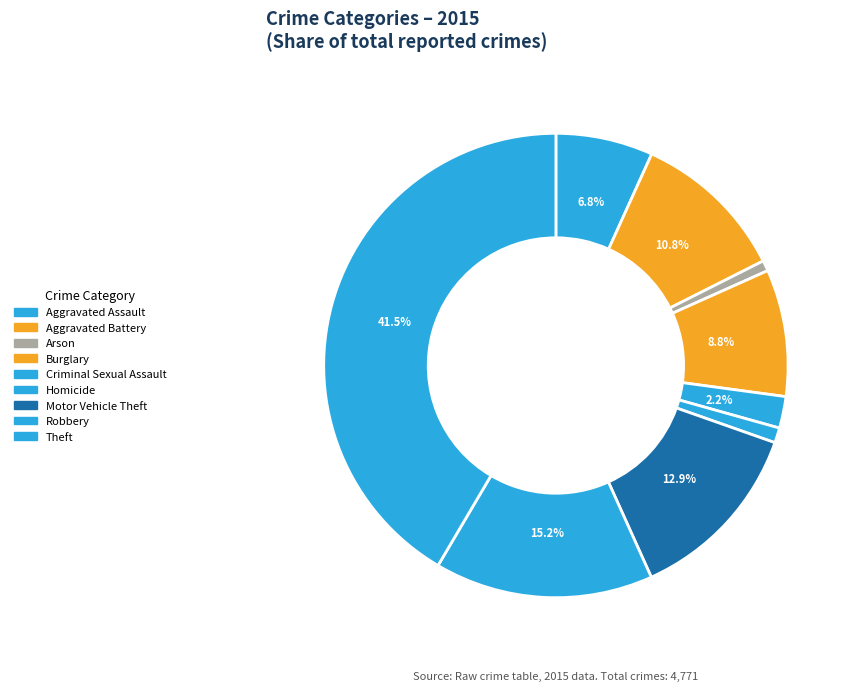

Count the number of slices in the pie.

9